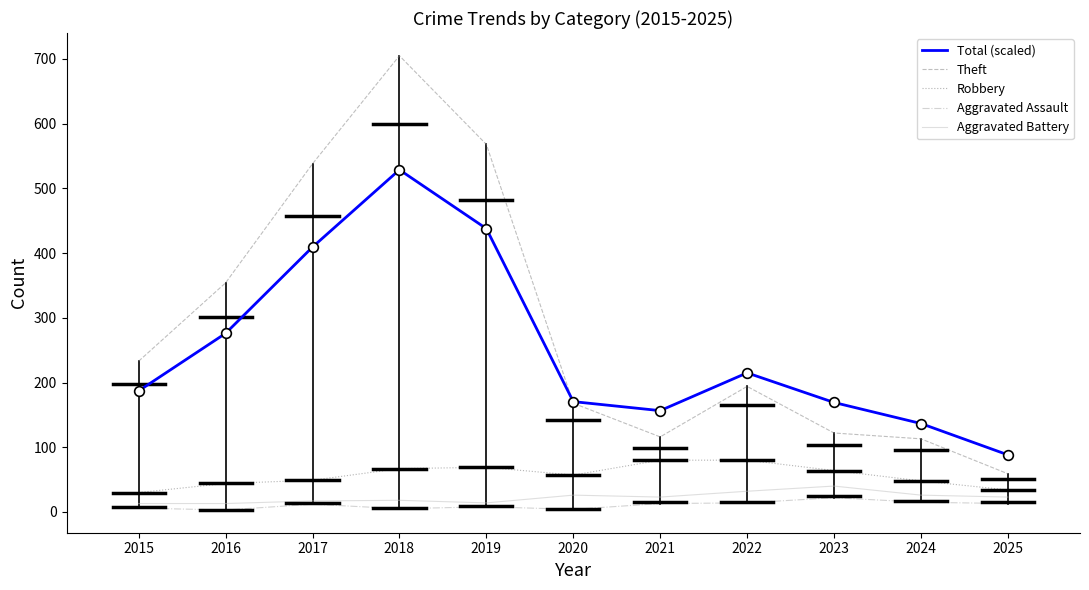

In Aggravated Assault, how many points are lower than both neighbors (excluding endpoints)?

3